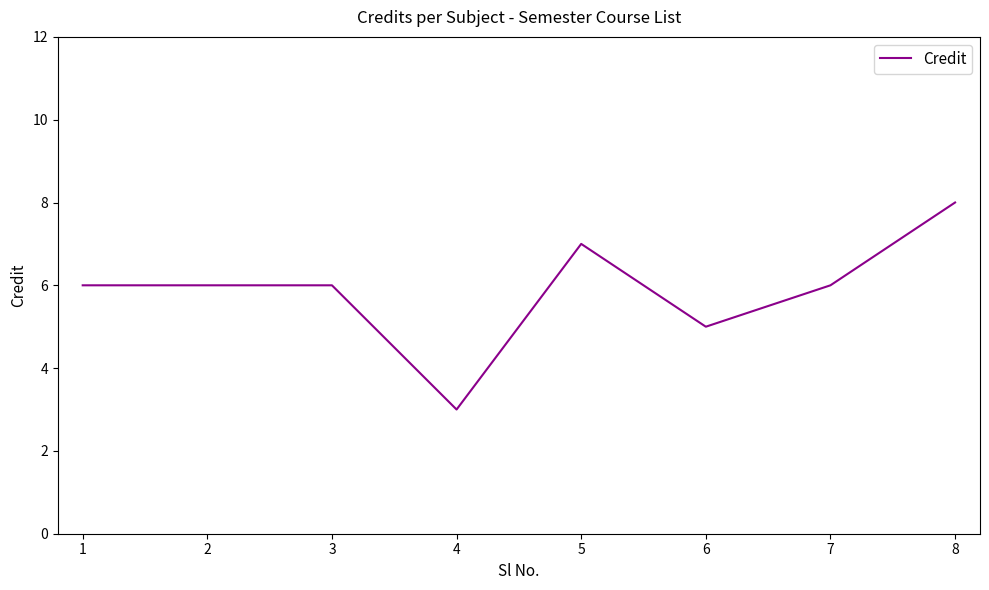

The chart shows a value of 11 at 2. True or false?

False